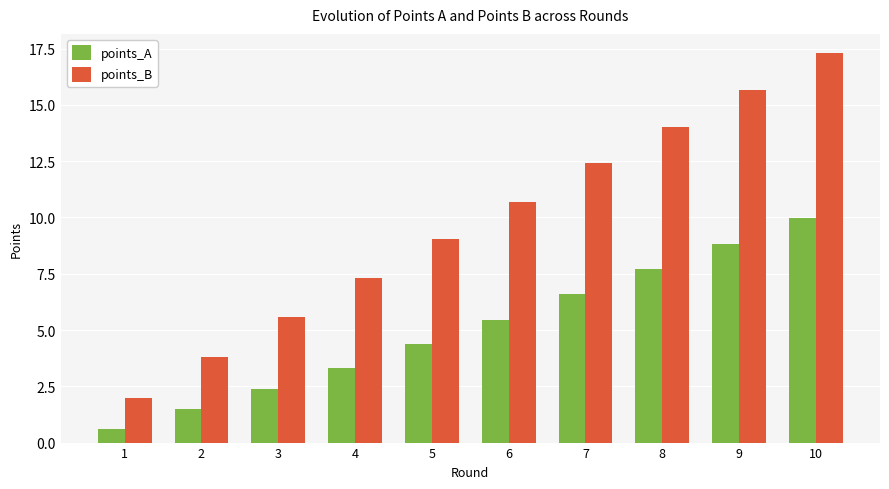

Which series has the largest total across all categories?

points_B